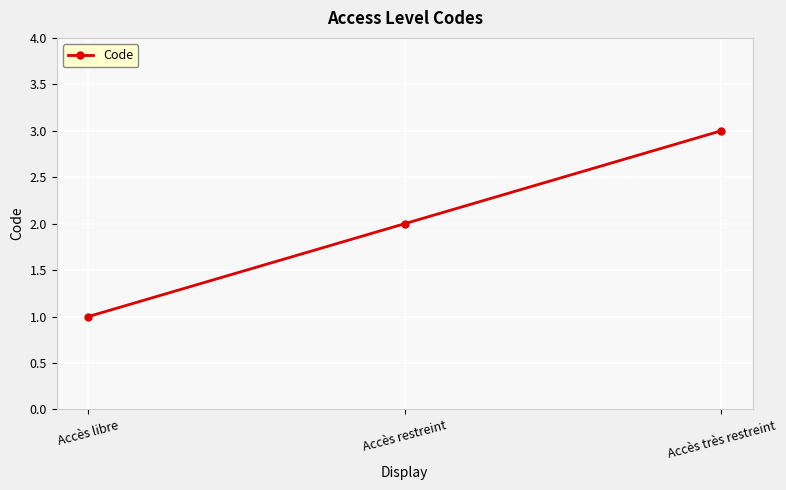

List the labels in order of value, largest first.

Accès très restreint, Accès restreint, Accès libre